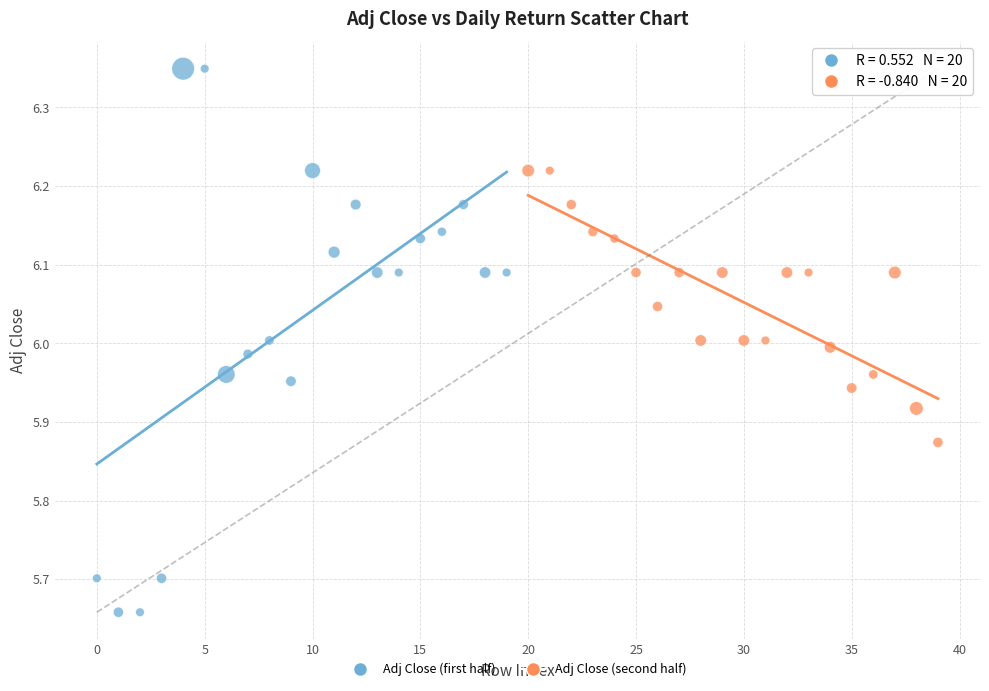

Which series contains the lowest Y value?

Adj Close (first half)